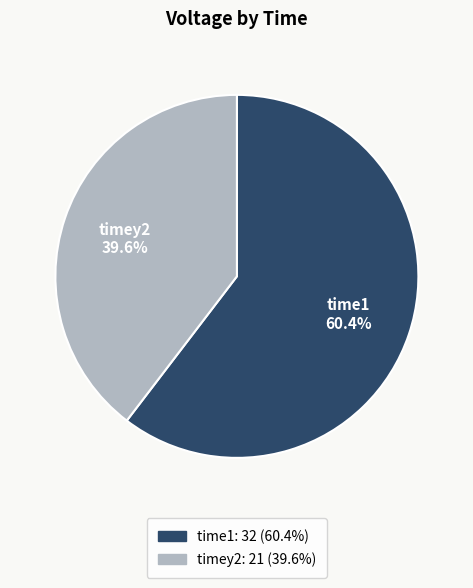

To the nearest percent, what percentage of the pie is time1?

60%